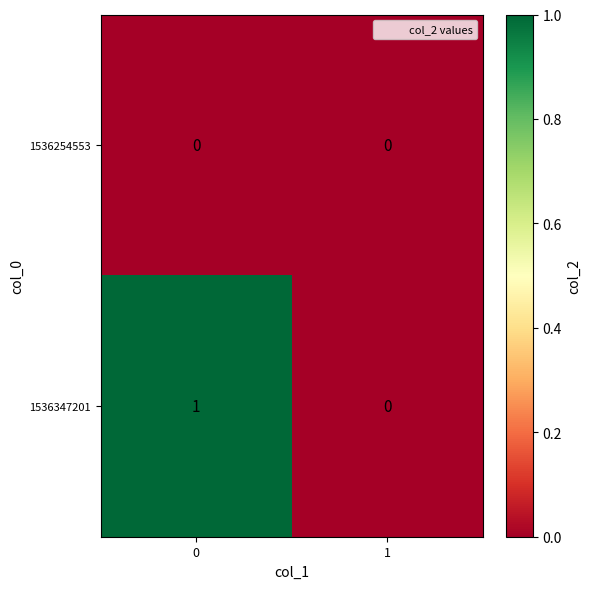

Which series has the widest spread of values?

1536347201